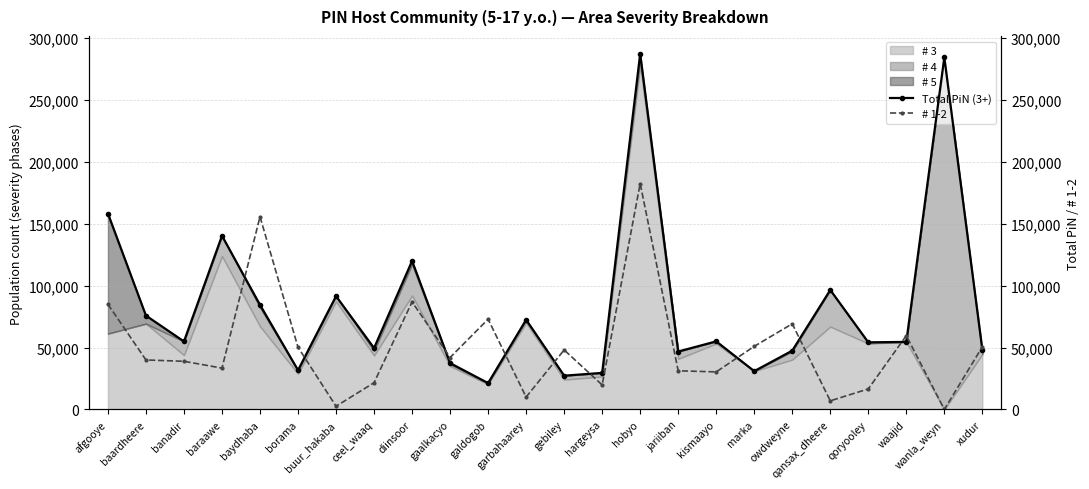

How many lines are shown in the chart?

2